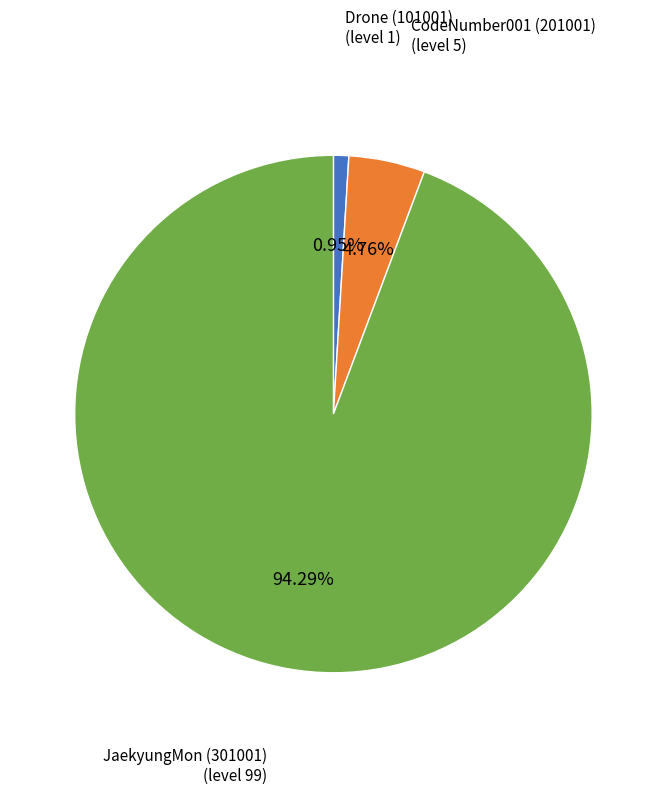

Rank the categories by value from highest to lowest.

JaekyungMon (301001), CodeNumber001 (201001), Drone (101001)